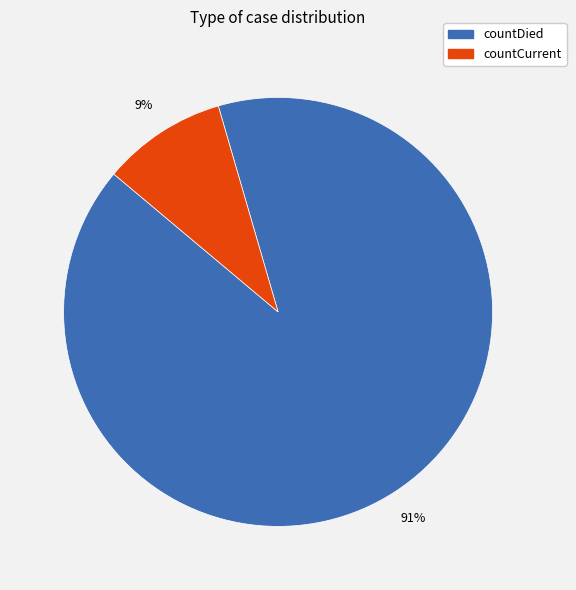

How many slices are in this pie chart?

2